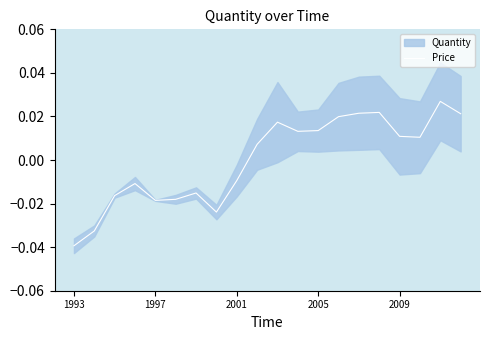

What is the difference between the maximum and second lowest values?

0.1